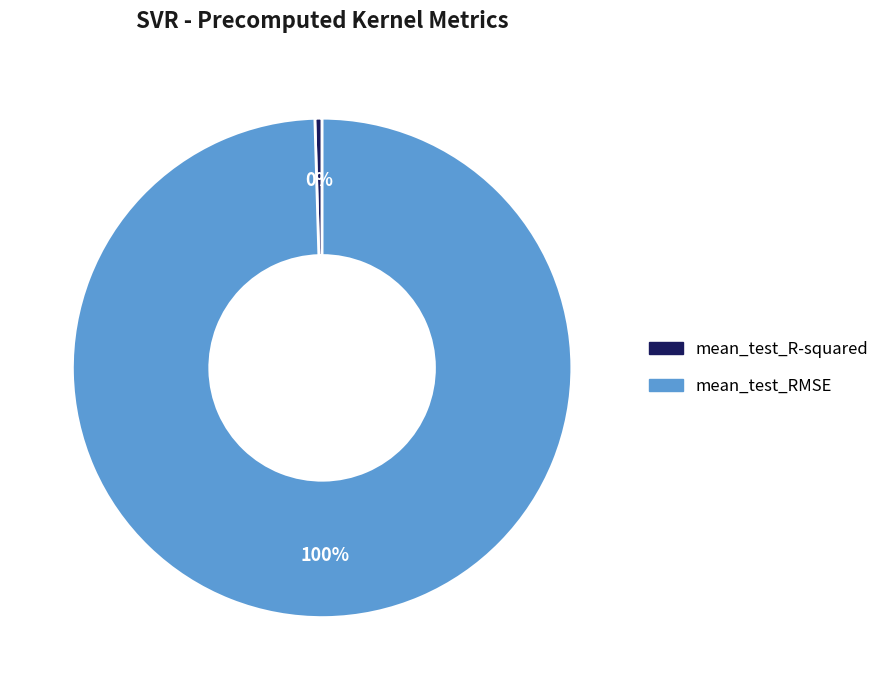

The mean_test_RMSE slice represents 100% of the pie. True or false?

True